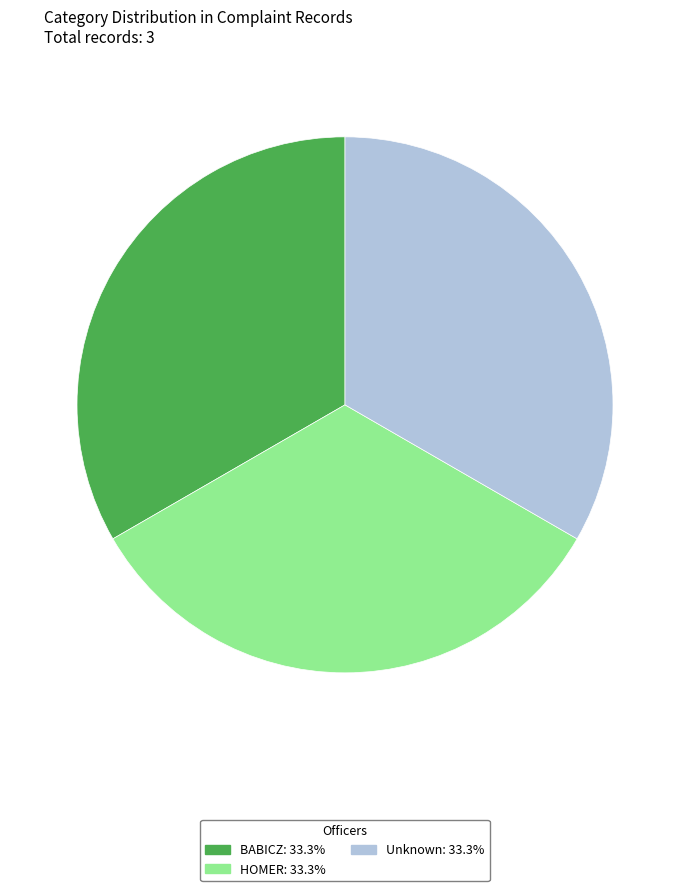

True or false: BABICZ accounts for 1% of the total.

False